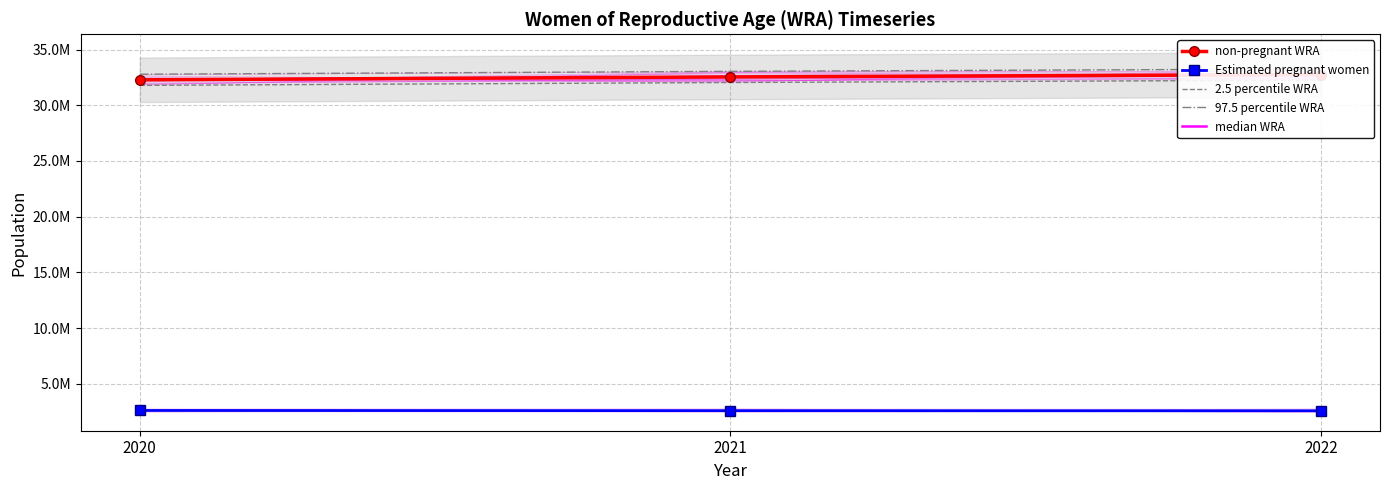

True or false: Estimated pregnant women has a value of 3526566.5 at 2020.

False